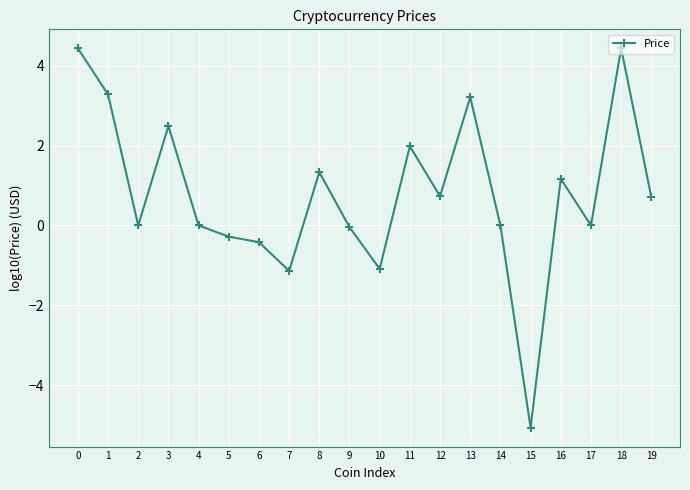

True or false: the data shows -5.1 at 15.

True